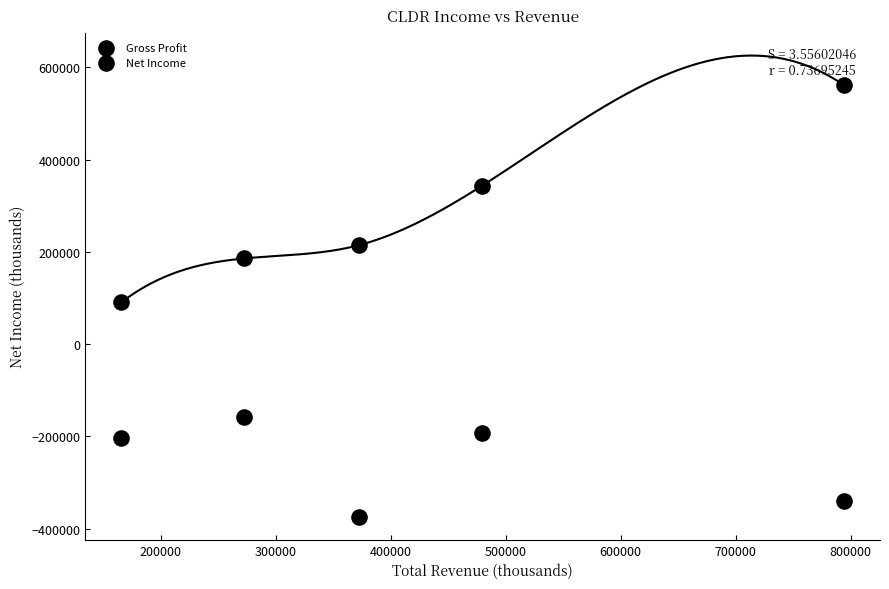

Count the number of points in this scatter plot.

10